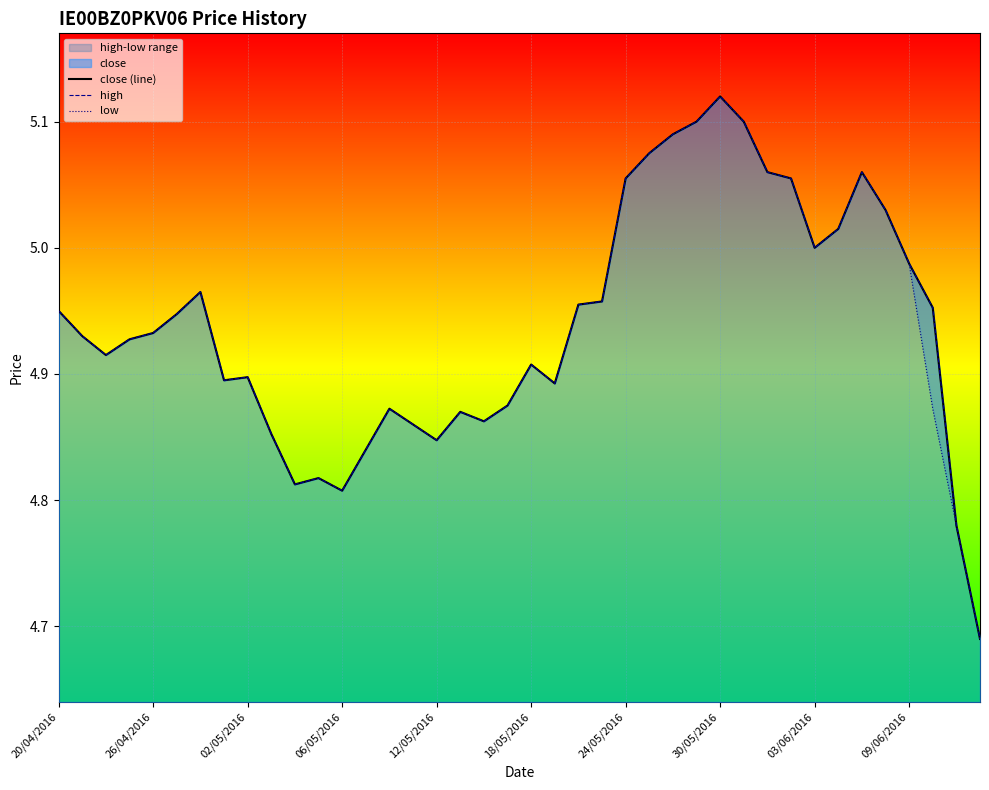

Count the number of categories in the chart.

40